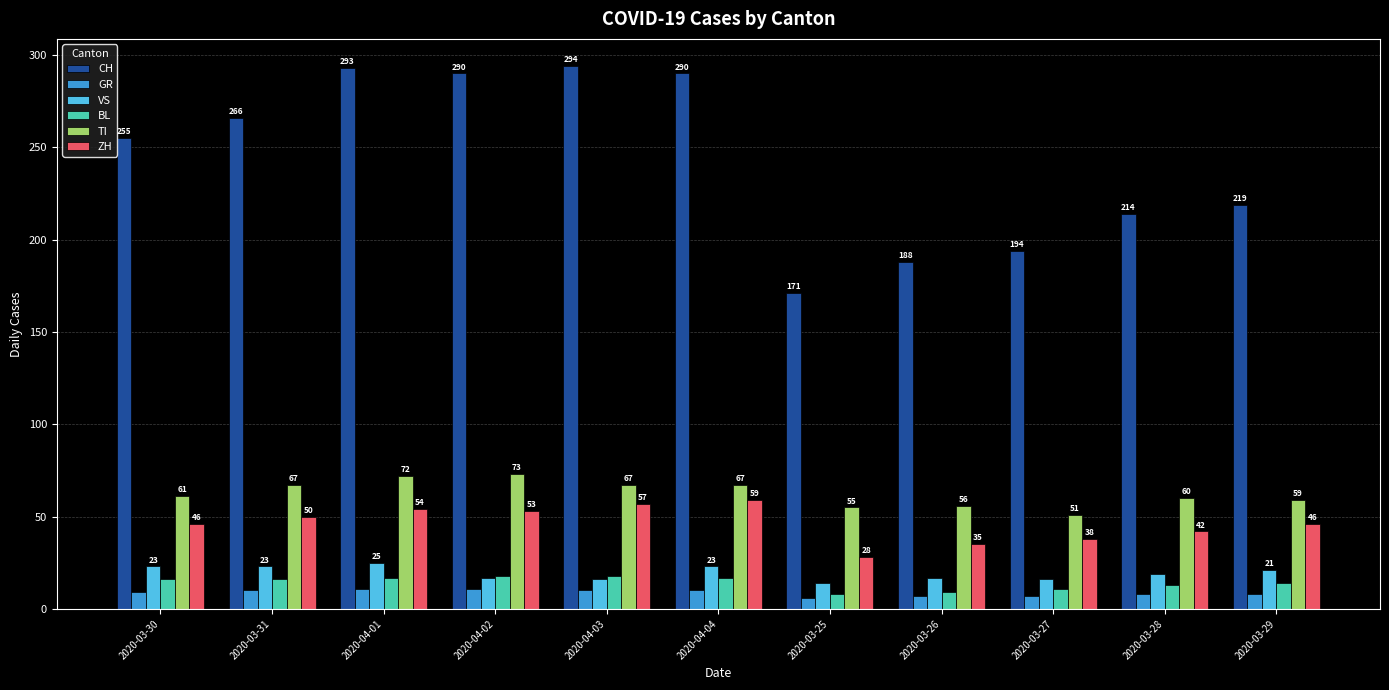

Are the bars horizontal?

No